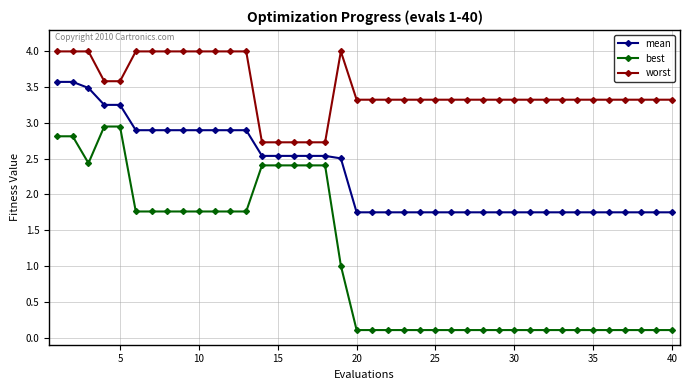

Which series has the widest spread of values?

best